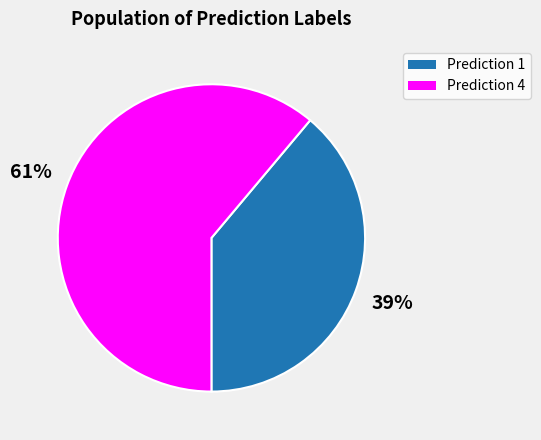

To the nearest percent, what is the average slice percentage?

50%